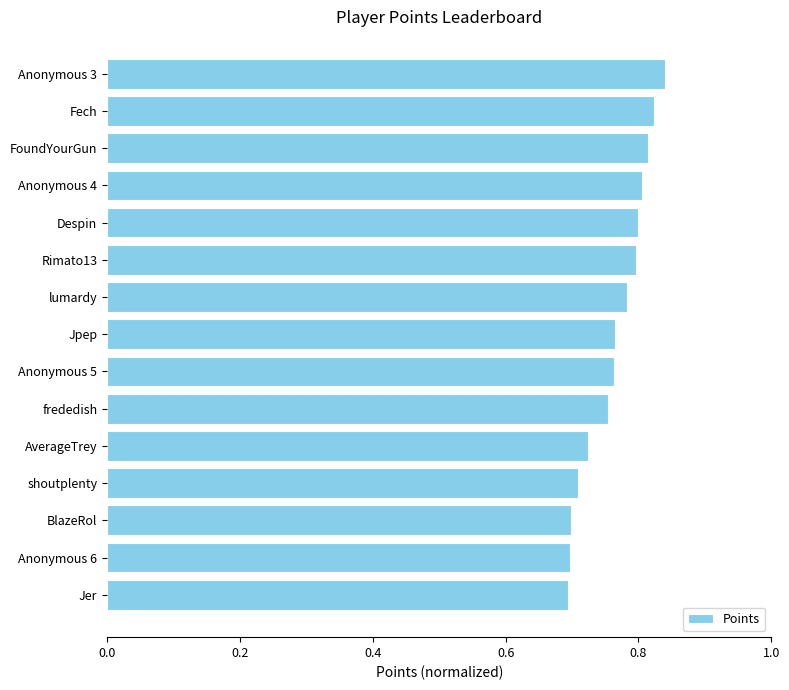

Are the bars grouped side by side (vs. stacked)?

No